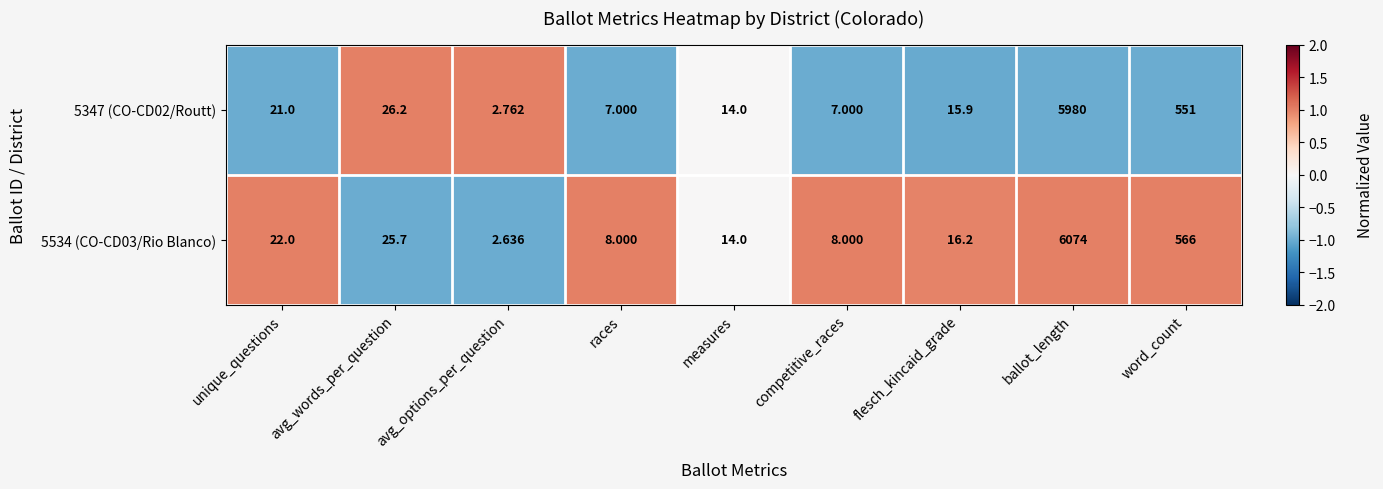

At which label does 5534 (CO-CD03/Rio Blanco) reach its minimum?

avg_options_per_question